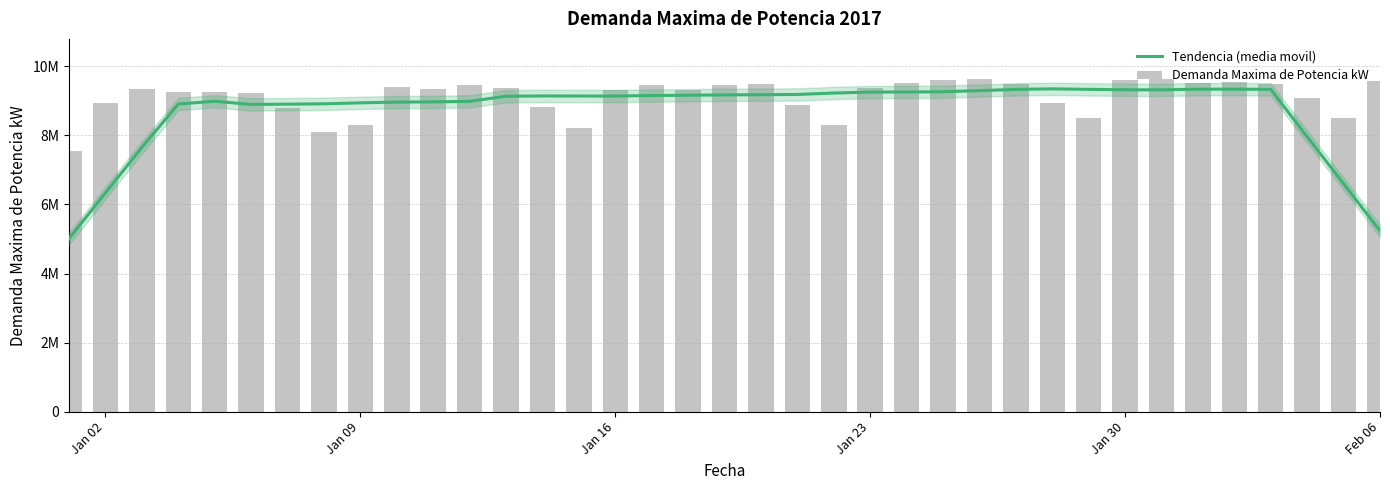

What is the minimum value shown in the chart?

5013142.9